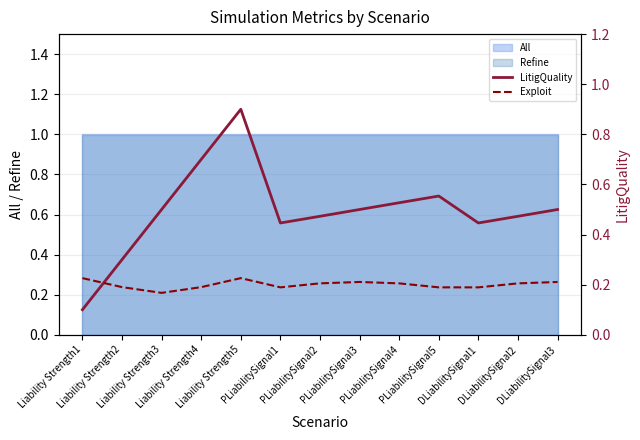

Where is LitigQuality nearest to the value 0?

Liability Strength1